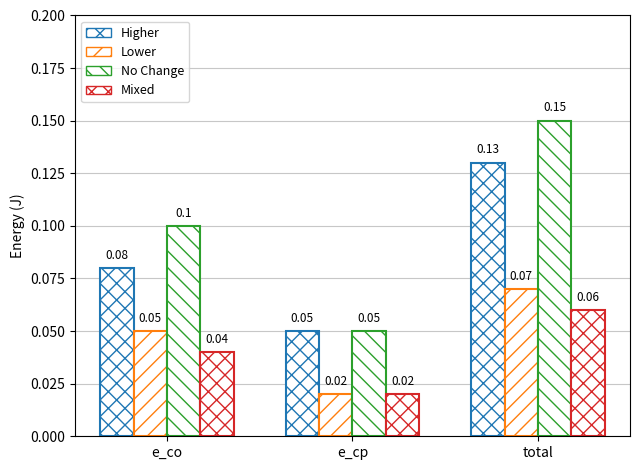

Reading left to right, what are all the values shown in this chart?

Higher: 0.1	0.1	0.1
Lower: 0.1	0.0	0.1
No Change: 0.1	0.1	0.1
Mixed: 0.0	0.0	0.1